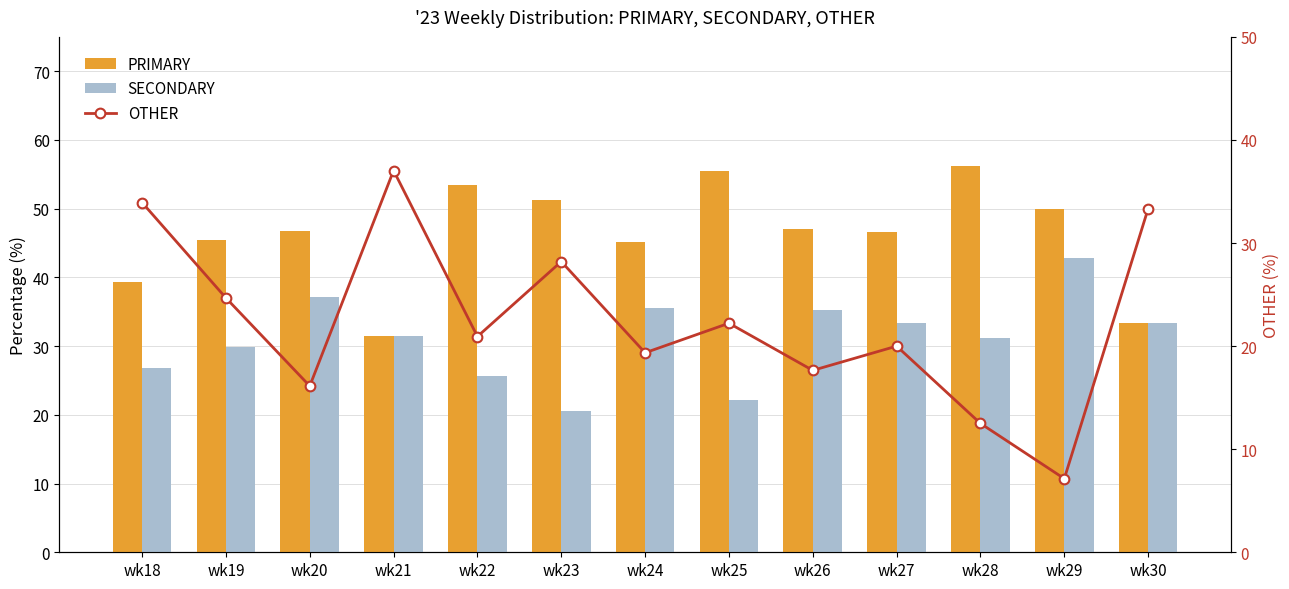

How many values in the PRIMARY series exceed 46?

8